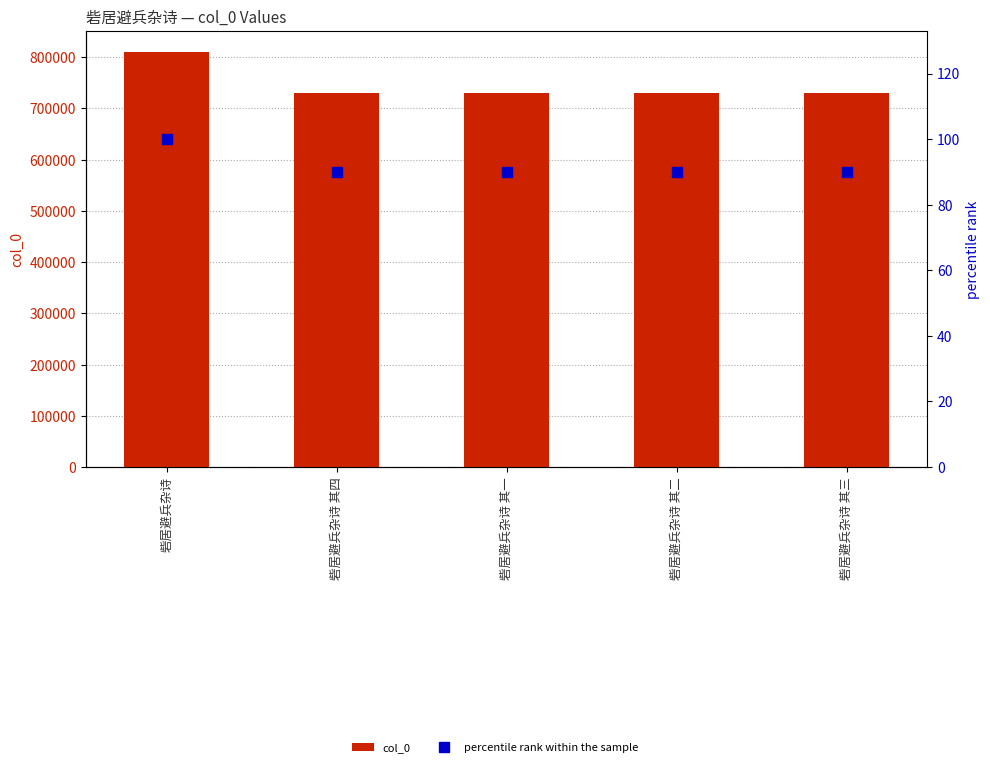

What is the sum of the percentile rank within the sample values at 砦居避兵杂诗 其三 and 砦居避兵杂诗 其二?

180